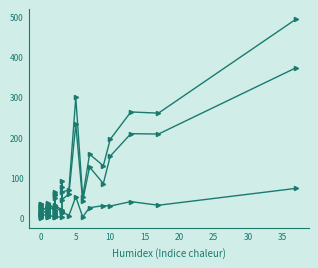

The value of 4-Highly Effective at 0 is 1. True or false?

False